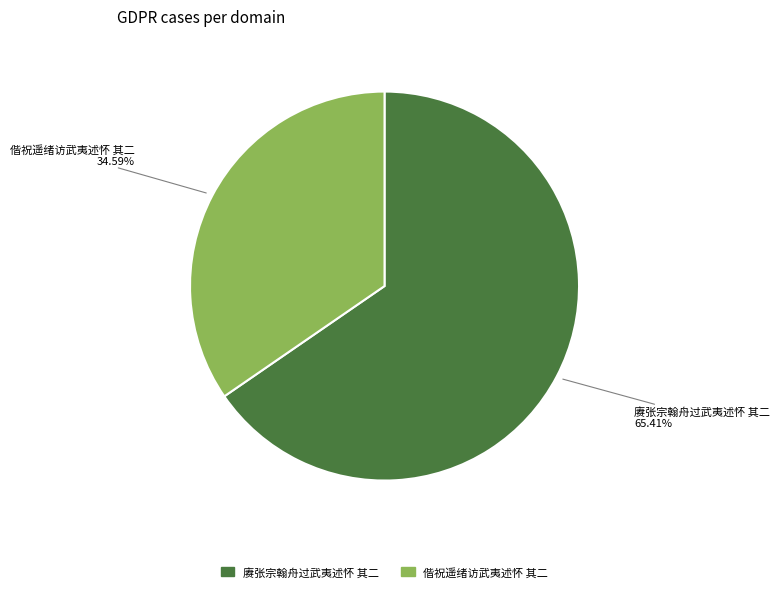

Count the number of slices in the pie.

2